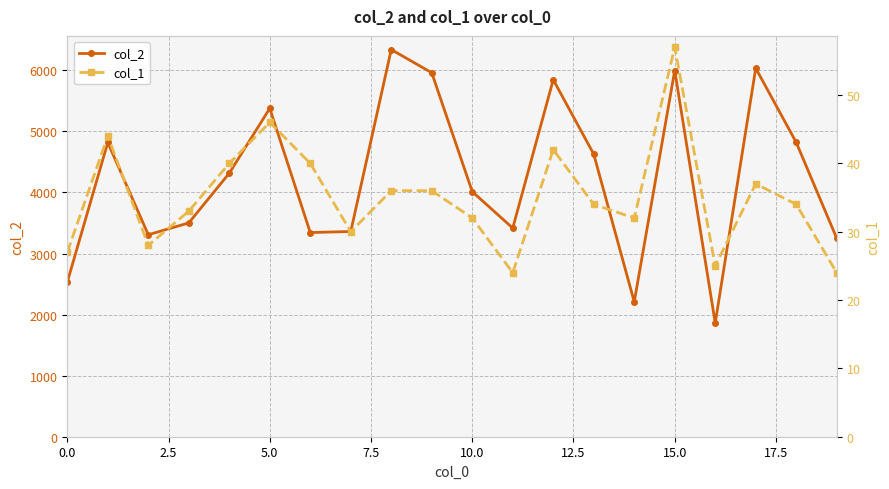

True or false: col_1 has more than 1 points higher than both neighbors.

True